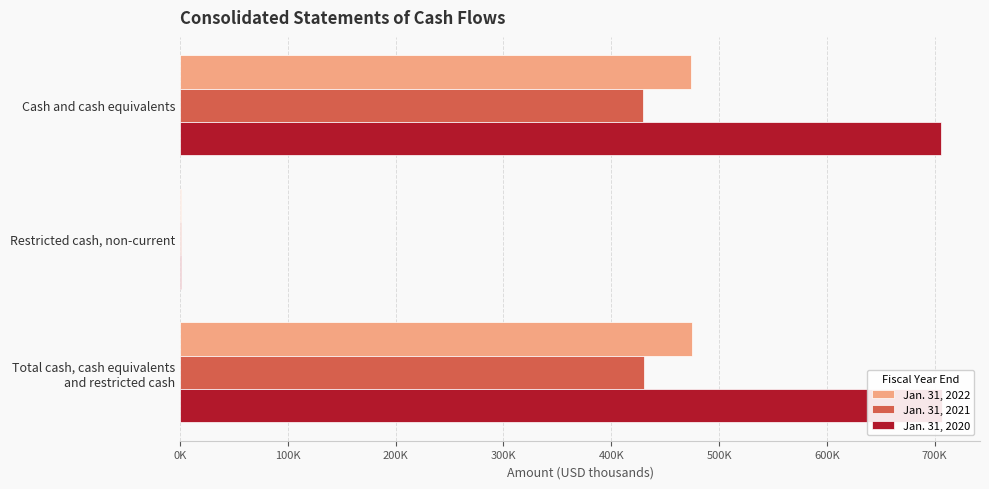

What is the approximate value of Jan. 31, 2022 at Total cash, cash equivalents and restricted cash?

474420